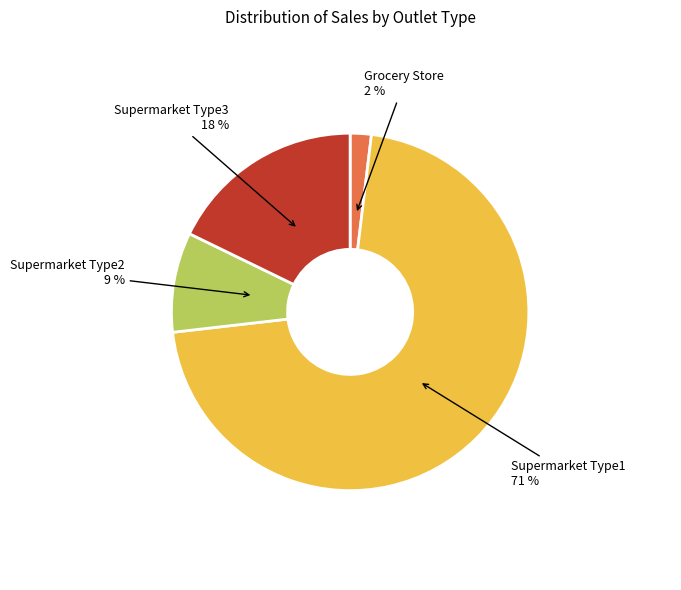

Which has a higher value, Supermarket Type1 or Grocery Store?

Supermarket Type1